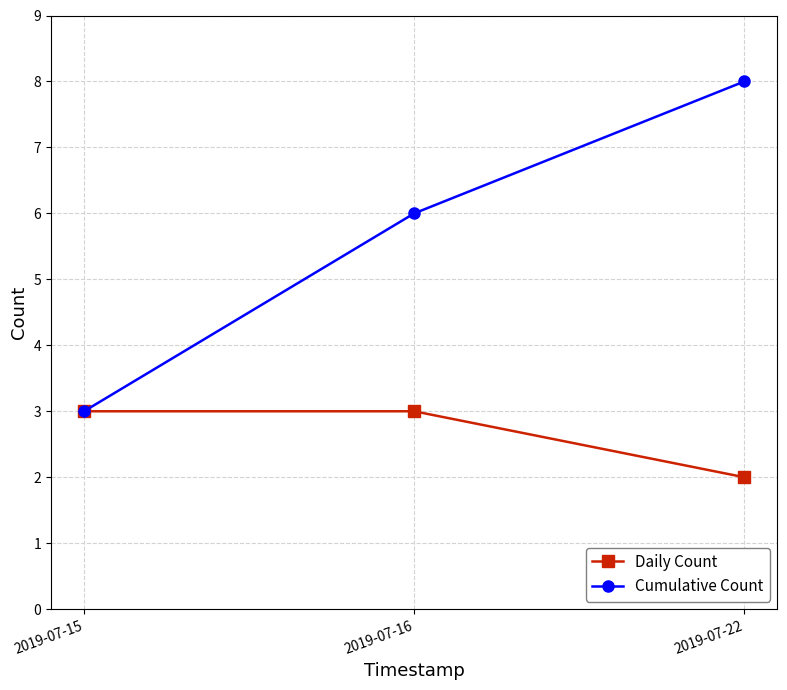

Which series changed the most between 2019-07-16 and 2019-07-22?

Cumulative Count